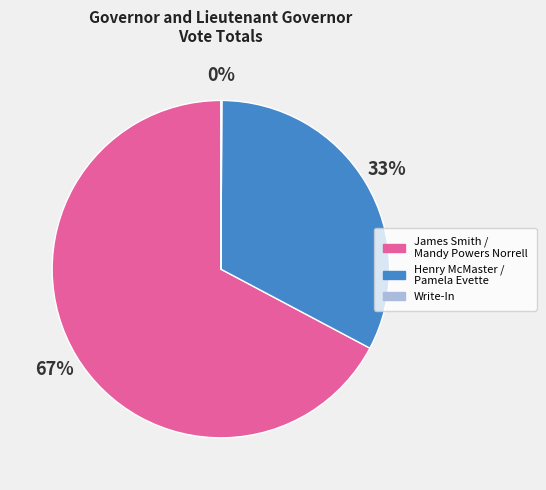

Combined, do Henry McMaster / Pamela Evette and James Smith / Mandy Powers Norrell account for over 50%?

Yes